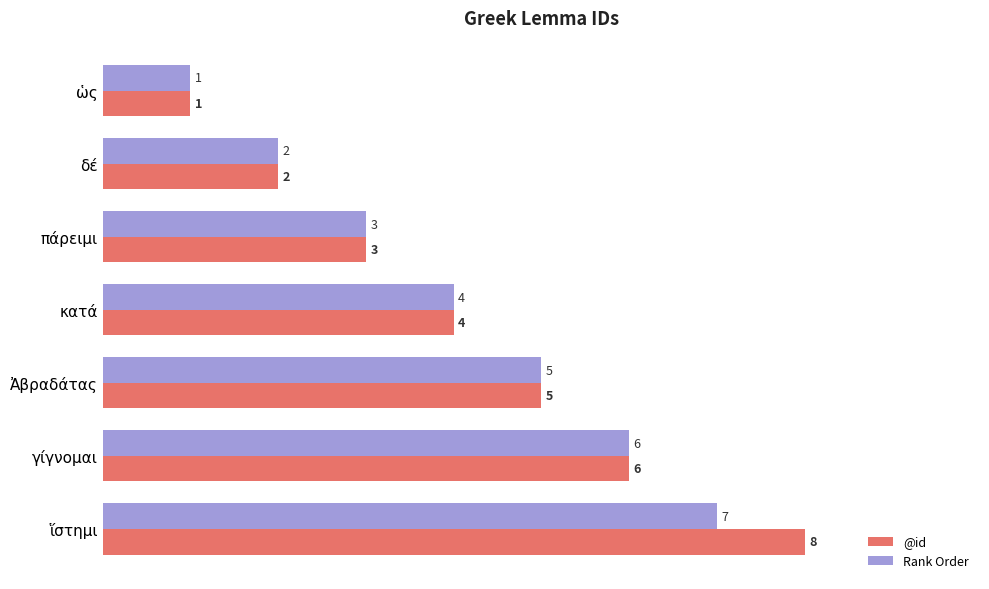

What is the average value of the Rank Order series?

4